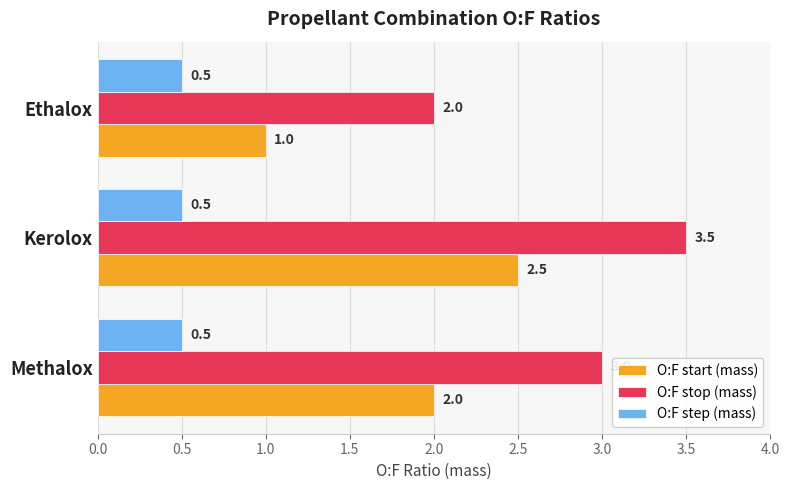

Rank the series at Methalox from lowest to highest value.

O:F step (mass), O:F start (mass), O:F stop (mass)